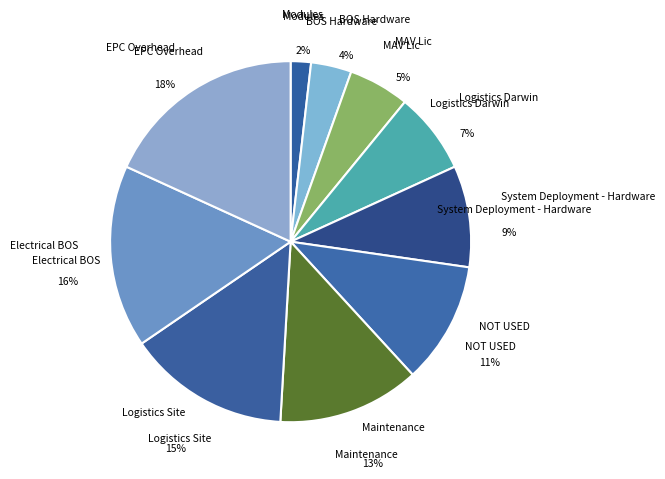

Rank the categories by value from highest to lowest.

EPC Overhead, Electrical BOS, Logistics Site, Maintenance, NOT USED, System Deployment - Hardware, Logistics Darwin, MAV Lic, BOS Hardware, Modules